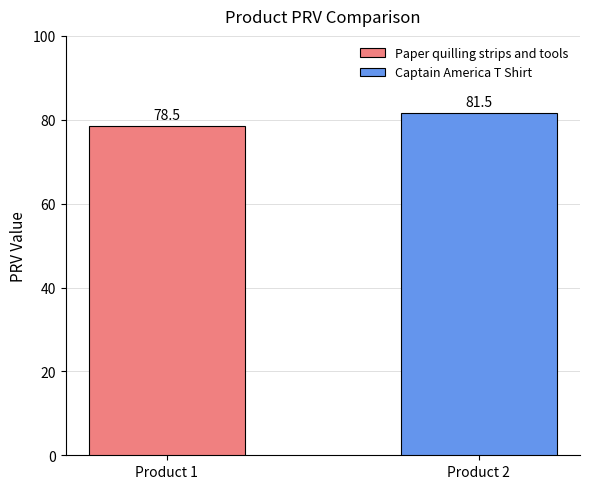

What is the maximum value for Captain America T Shirt?

81.5